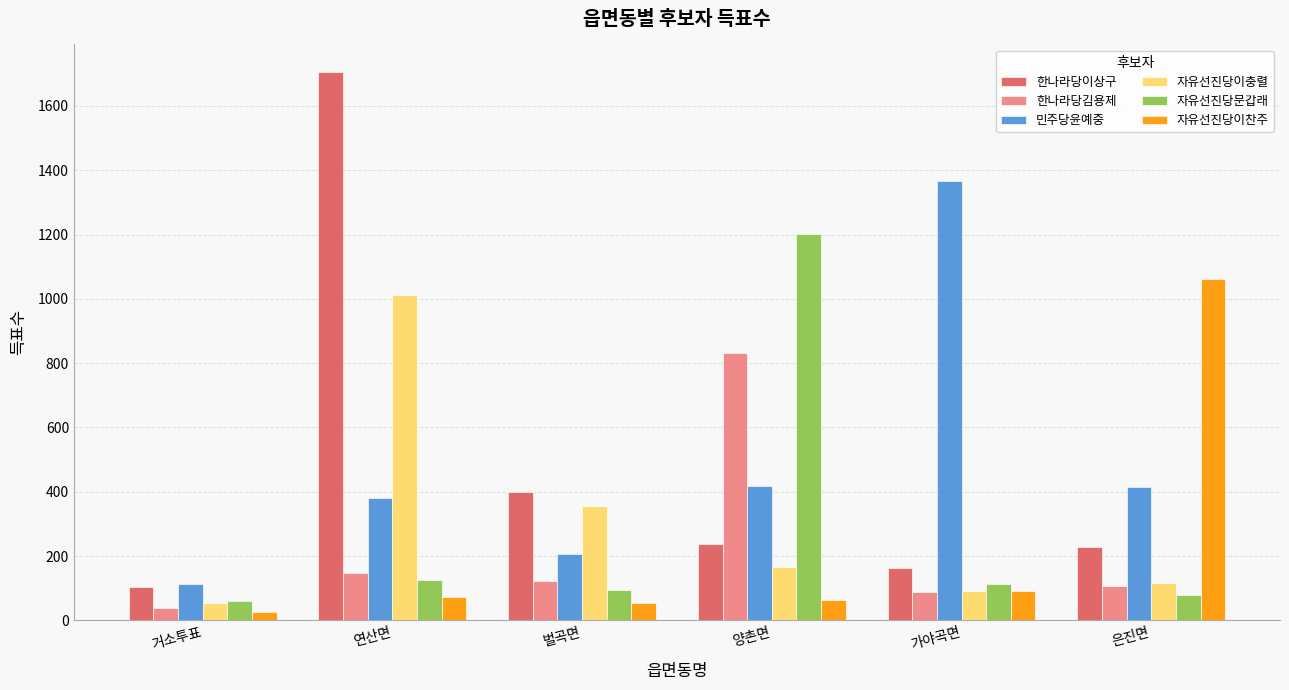

What is the spread (max minus min) of values at 거소투표?

87